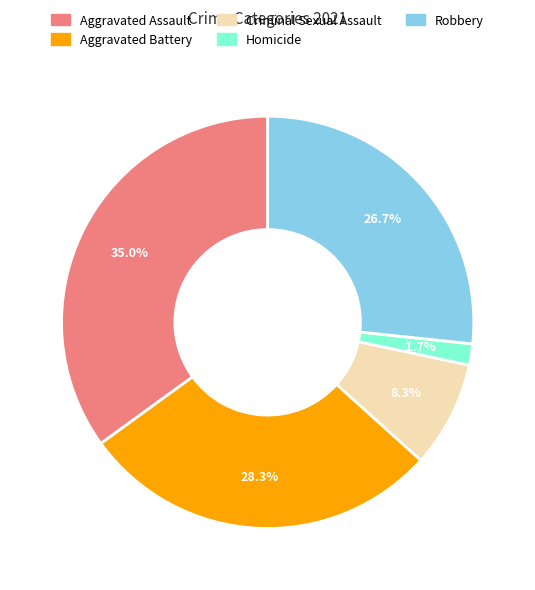

How many slices are in this pie chart?

5